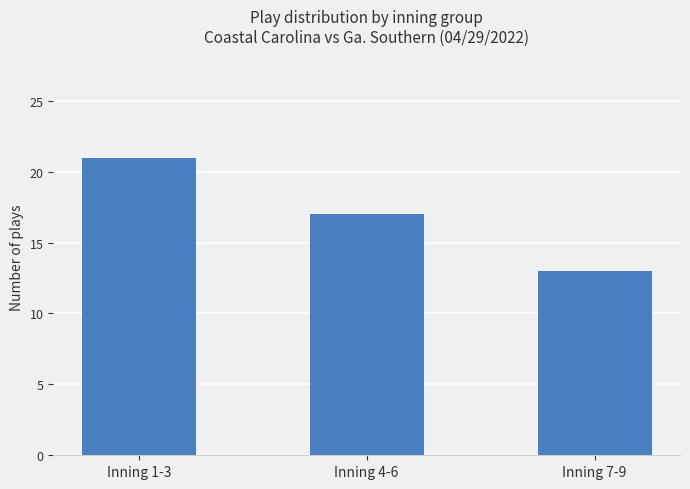

Approximately how many times larger is the value at Inning 4-6 compared to Inning 7-9?

1.3